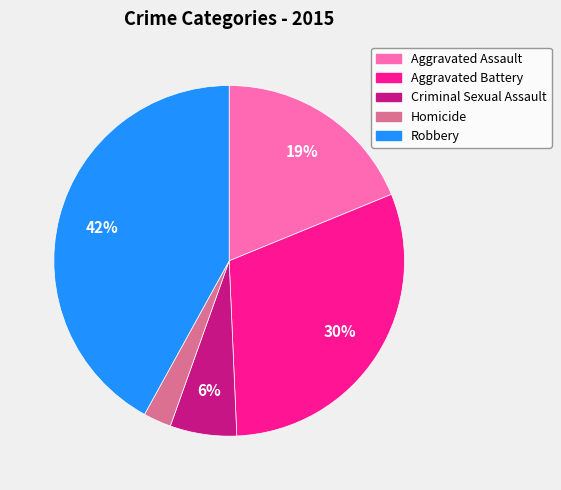

Between Homicide and Aggravated Battery, which is larger?

Aggravated Battery